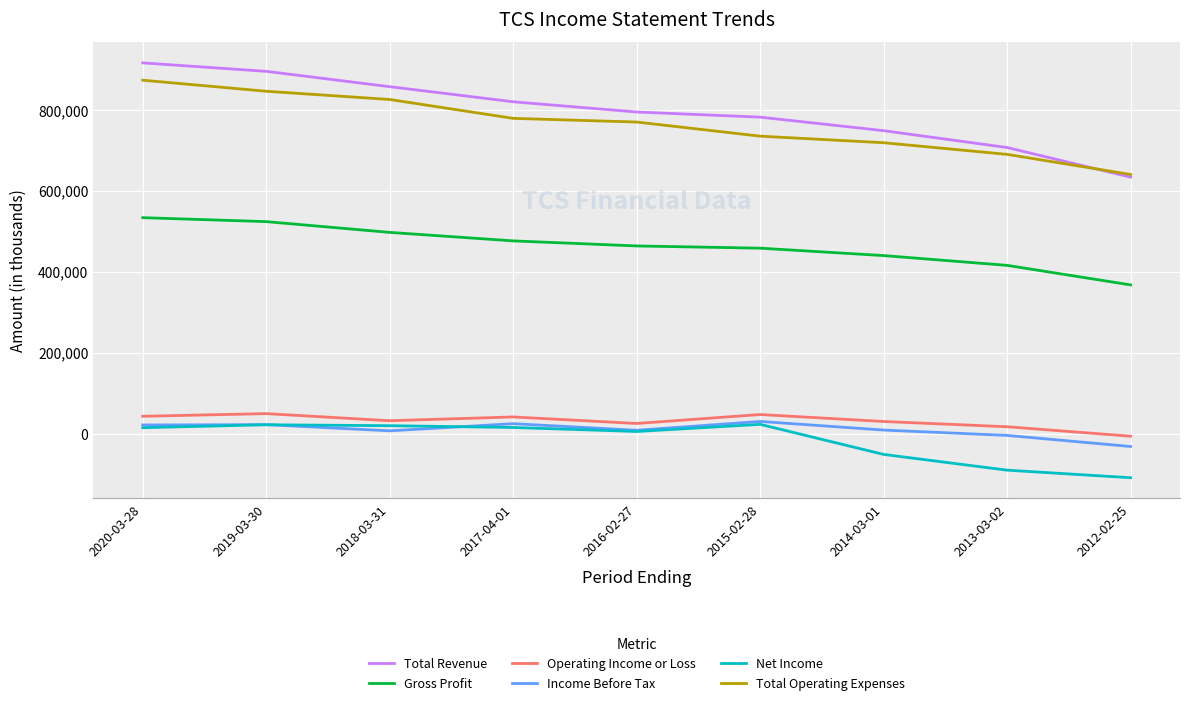

Count the number of data series in this chart.

6